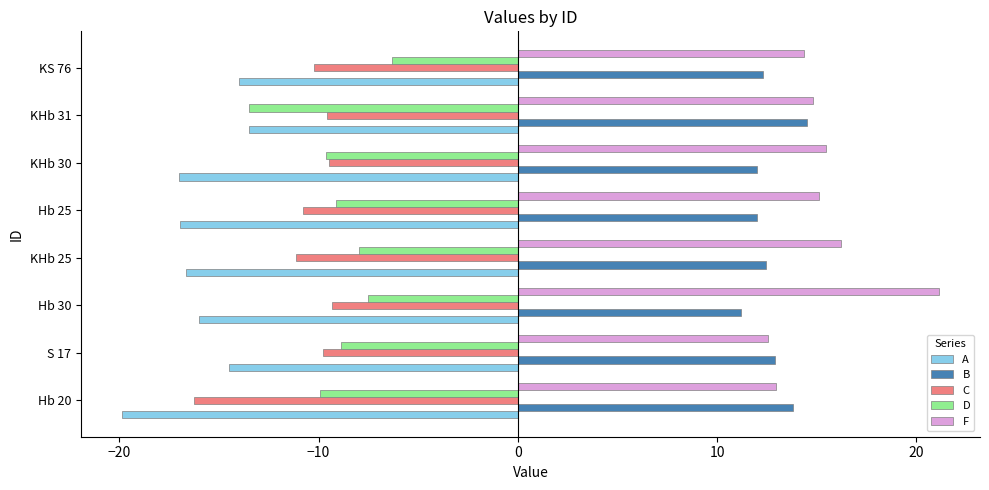

What is the minimum value for A?

-19.9